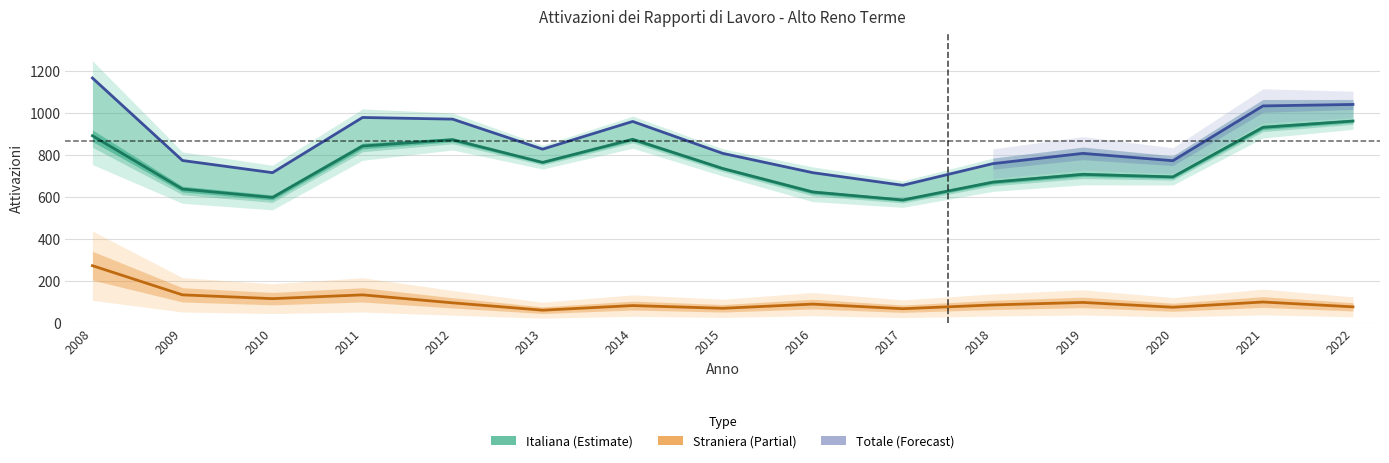

True or false: Italiana (Estimate) and Straniera (Partial) intersect in this chart.

False